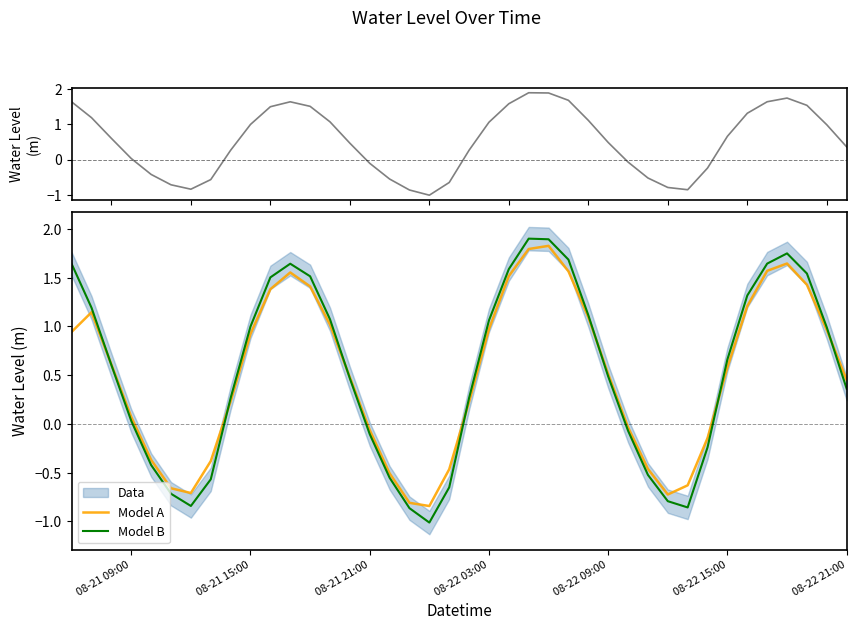

What is the lowest value of the Model B series?

-1.0